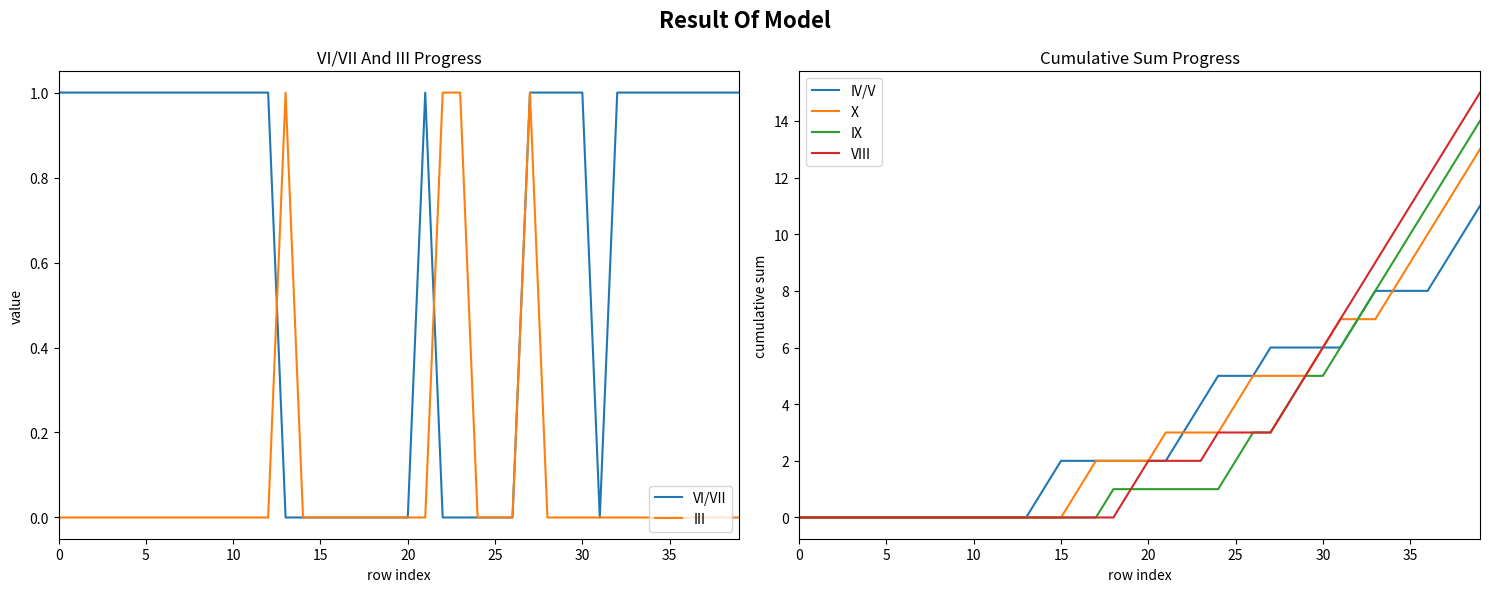

At which label does IV/V first exceed 2?

22